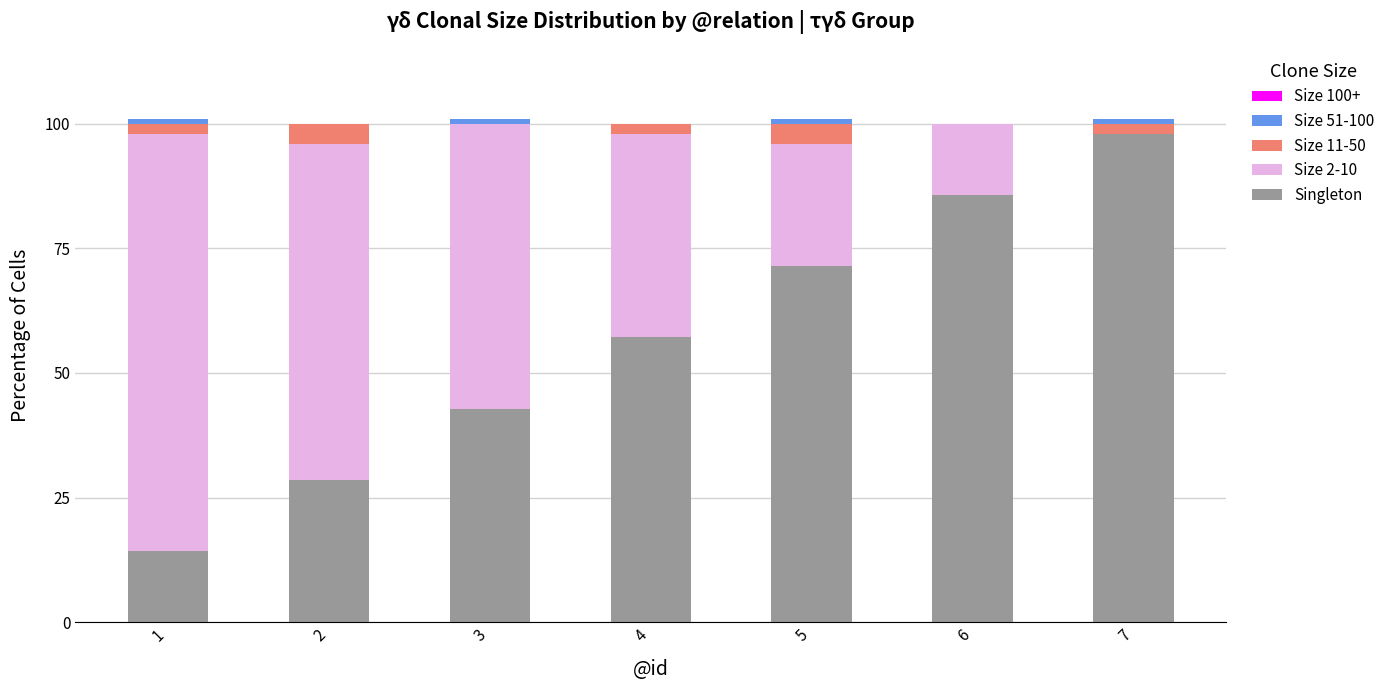

Is it true that Size 100+ equals 0.0 at 5?

True